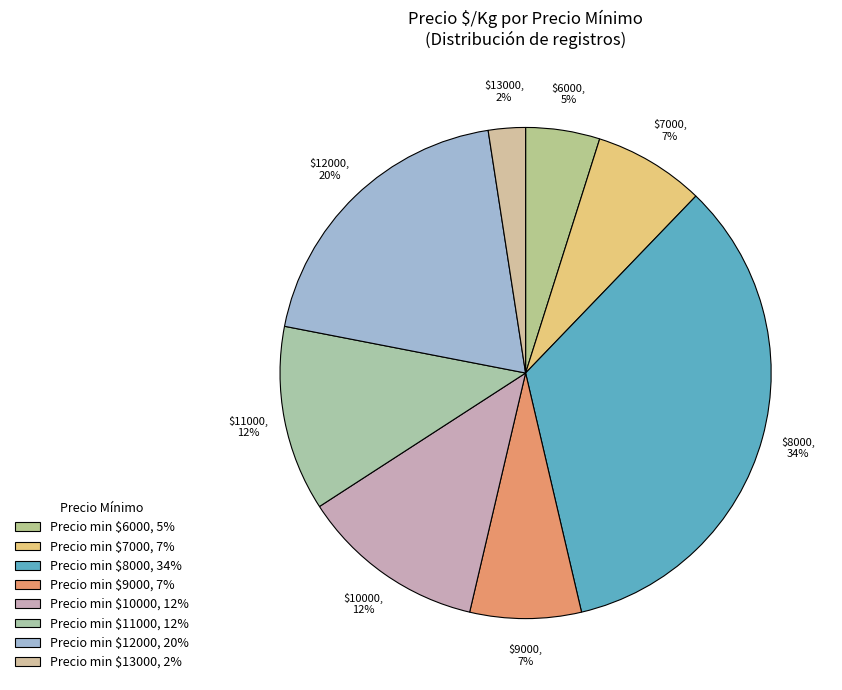

How many segments does this pie chart have?

8